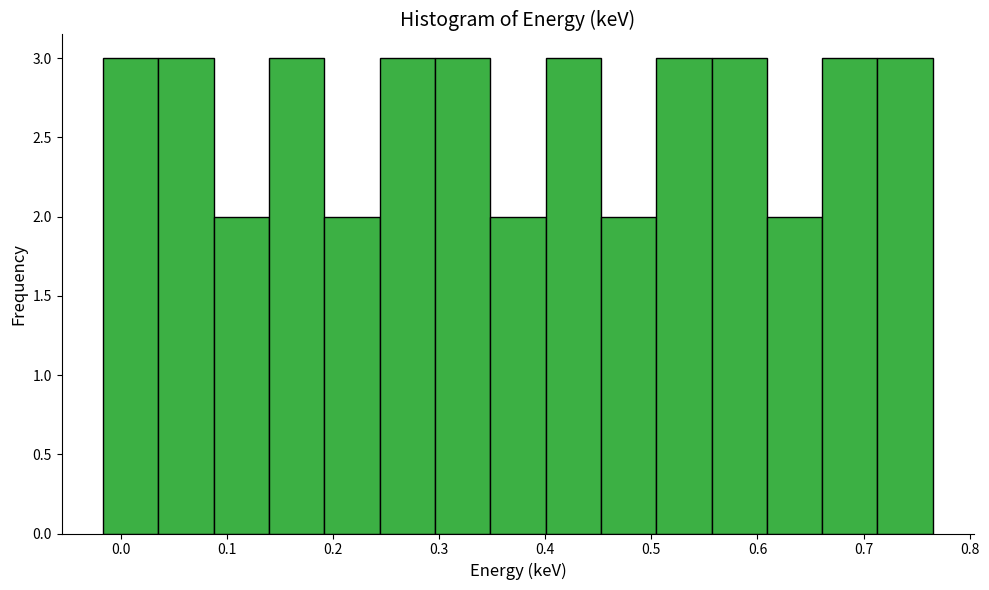

Reading left to right, list every bar in this chart as the range it spans on the x-axis followed by its height. Neither the bar edges nor the heights are printed on the chart, so give them approximately, as read against the axes.

-0.02 to 0.04: 3
0.04 to 0.09: 3
0.09 to 0.14: 2
0.14 to 0.19: 3
0.19 to 0.24: 2
0.24 to 0.30: 3
0.30 to 0.35: 3
0.35 to 0.40: 2
0.40 to 0.45: 3
0.45 to 0.50: 2
0.50 to 0.56: 3
0.56 to 0.61: 3
0.61 to 0.66: 2
0.66 to 0.71: 3
0.71 to 0.77: 3